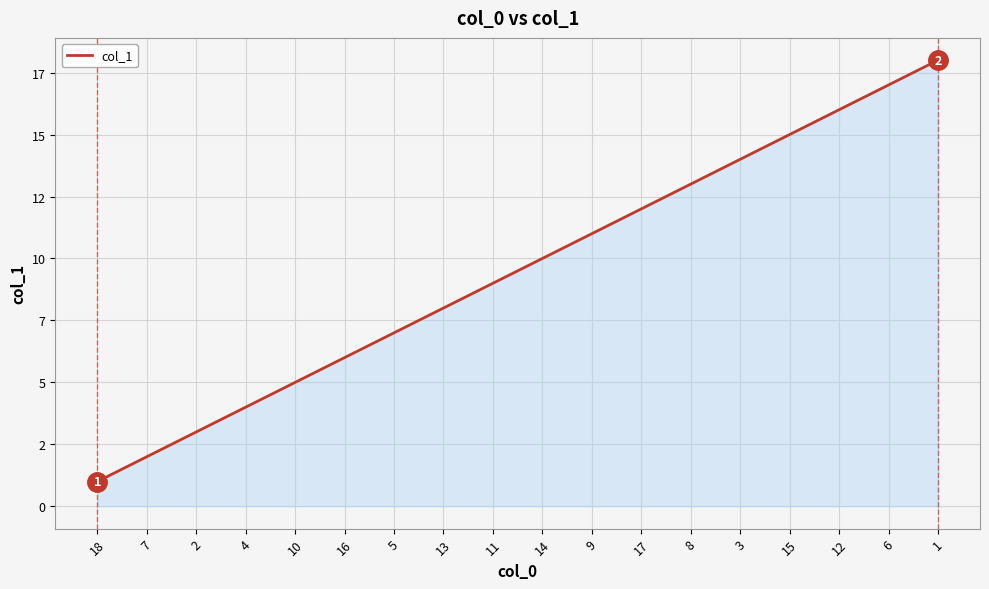

Is this an area chart (filled region under the line)?

Yes